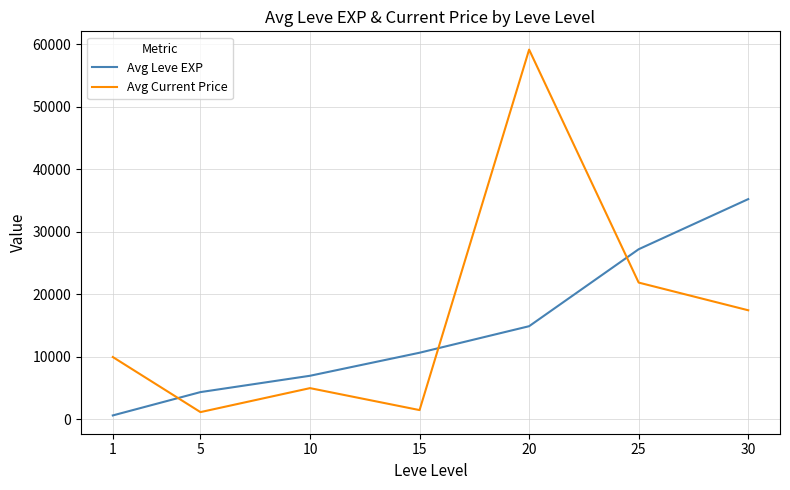

Reading left to right, what are all the values shown in this chart?

Avg Leve EXP: 1=630.0	5=4362.0	10=6974.4	15=10660.0	20=14903.5	25=27215.0	30=35232.5
Avg Current Price: 1=9972.6	5=1162.0	10=4997.0	15=1484.8	20=59145.3	25=21879.6	30=17451.0